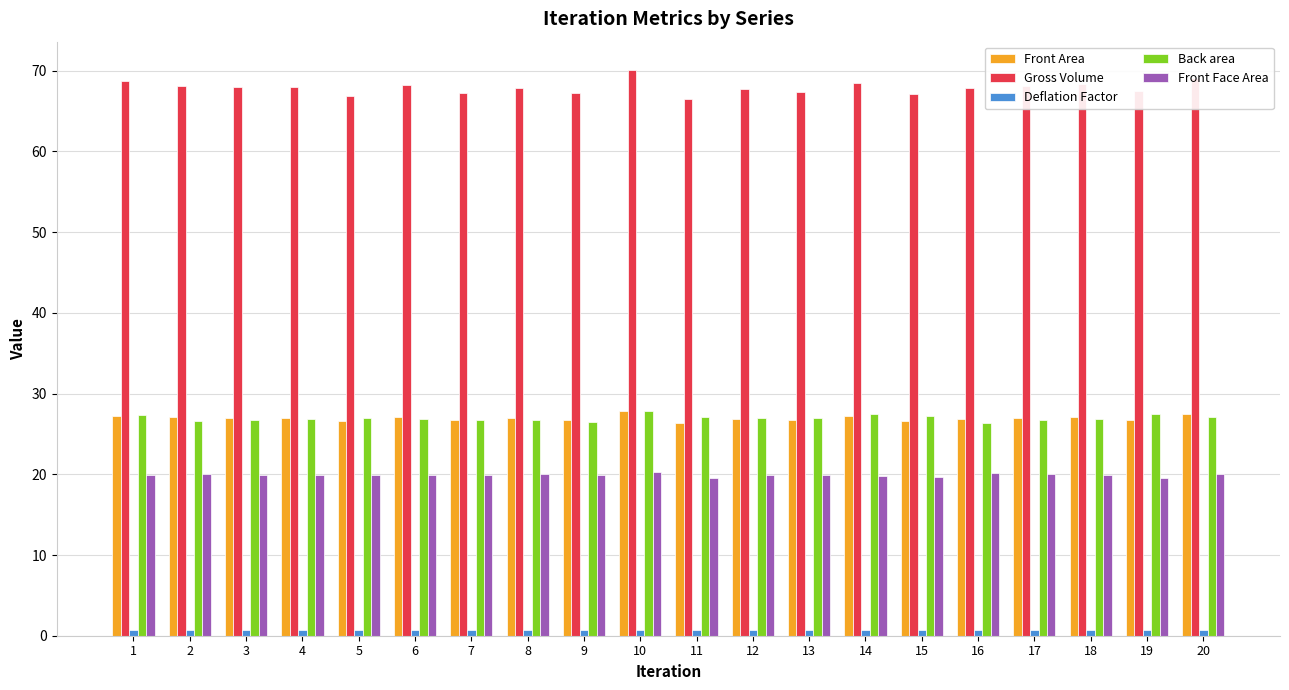

The value of Front Area at 4 is 27.0. True or false?

True